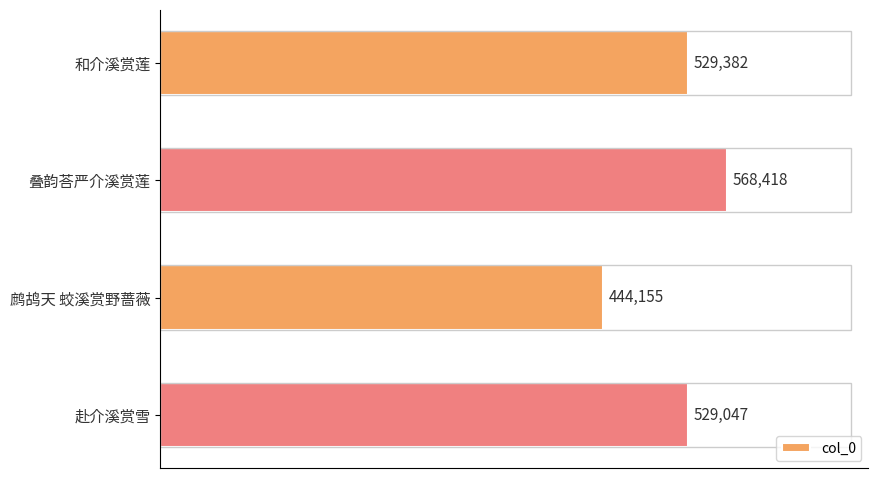

Does the chart contain any negative values?

No